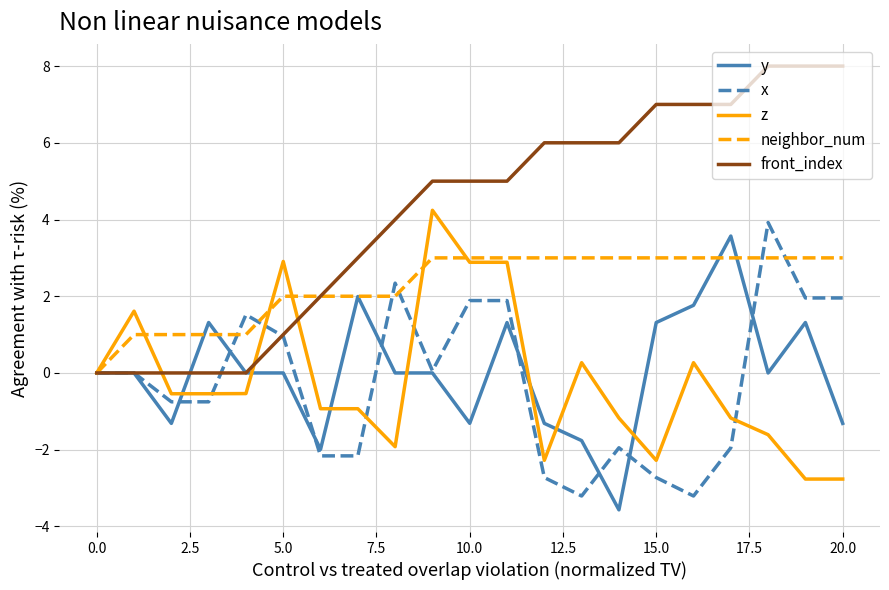

What is the greatest value displayed?

8.0